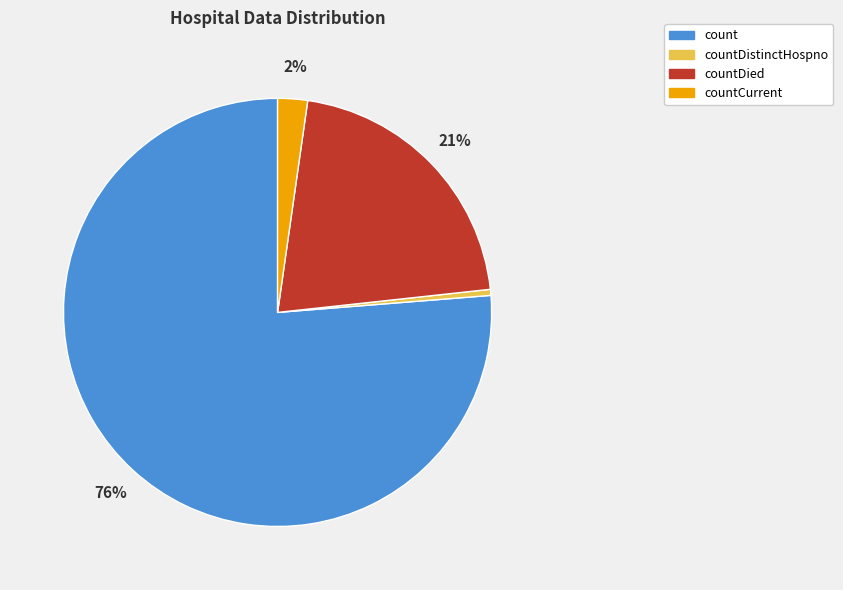

To the nearest percent, what is the difference between the countCurrent and countDistinctHospno slice percentages?

2%